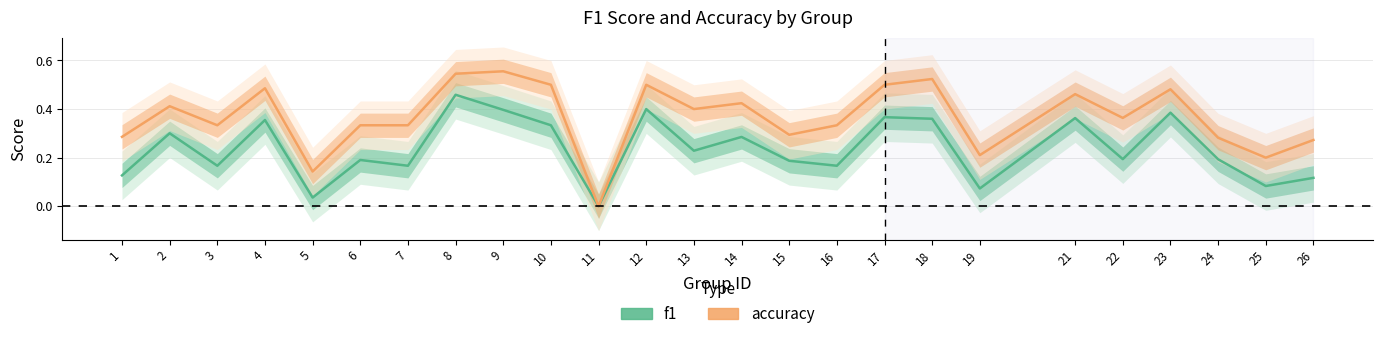

True or false: accuracy has more than 1 interior local peaks.

True